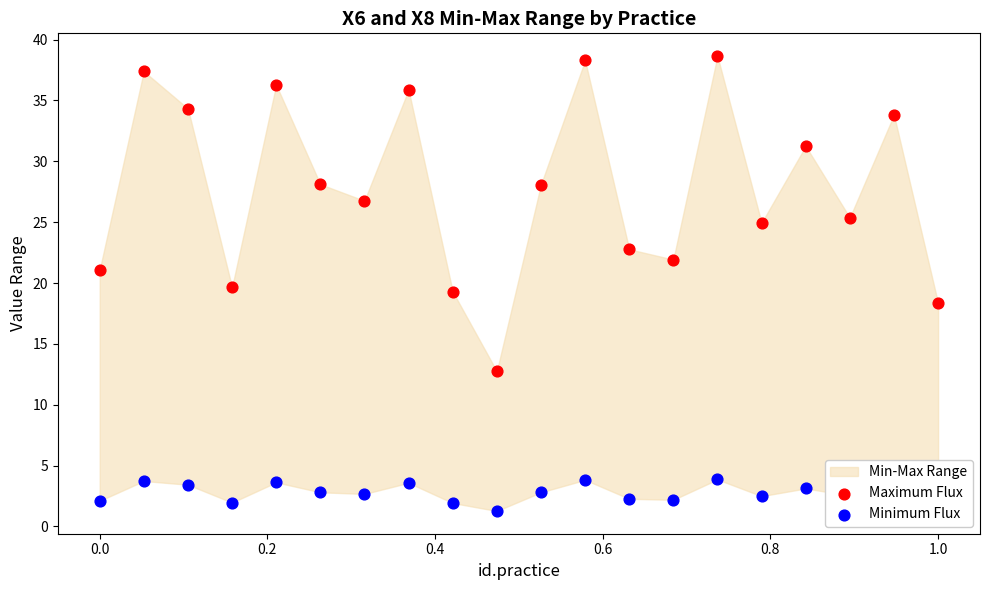

Is the value of Minimum Flux at 19 greater than the value of Maximum Flux at 10?

No